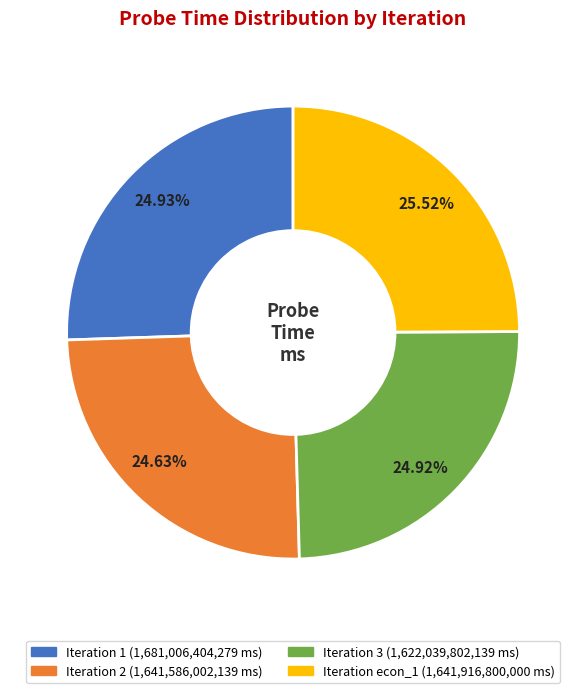

Is it true that 2 is 25% of the pie?

True